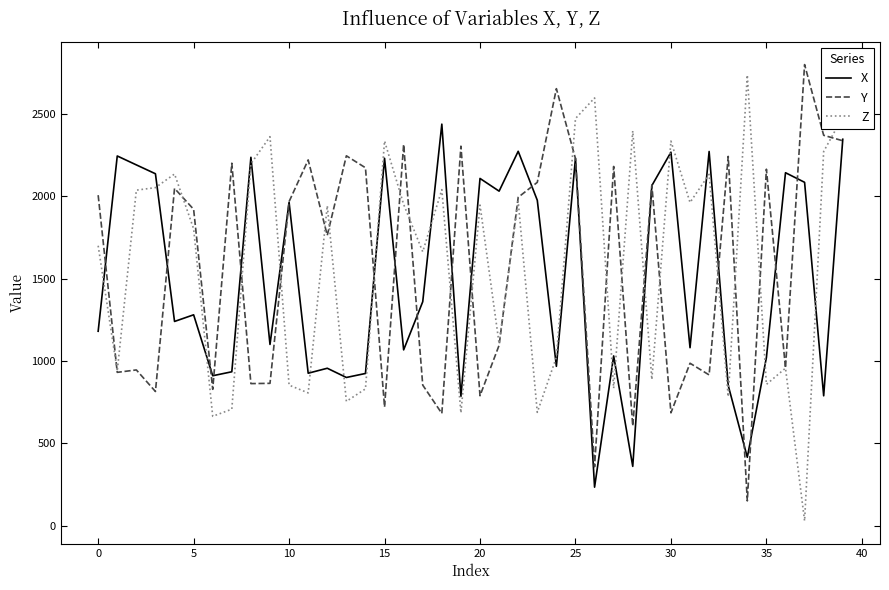

How many intersections are there between Z and X?

18